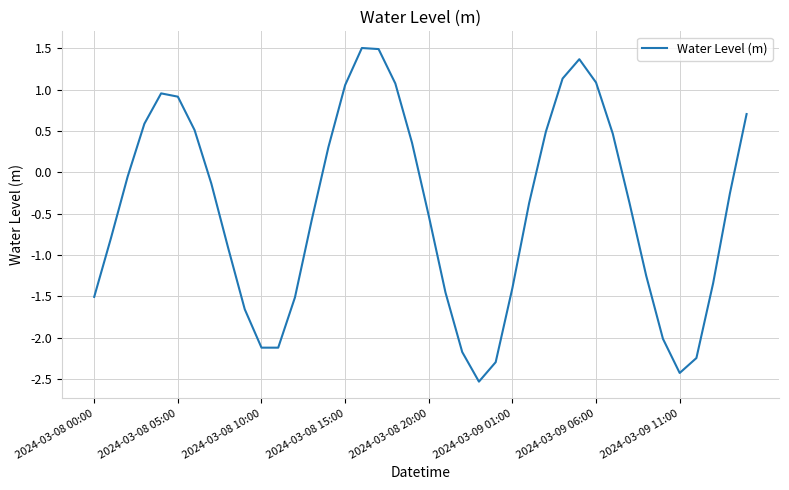

What is the greatest value displayed?

1.5